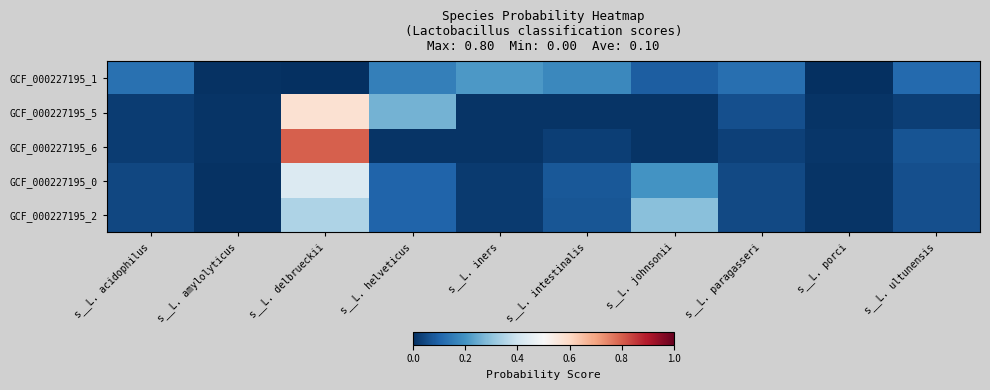

What is the greatest value displayed?

0.8